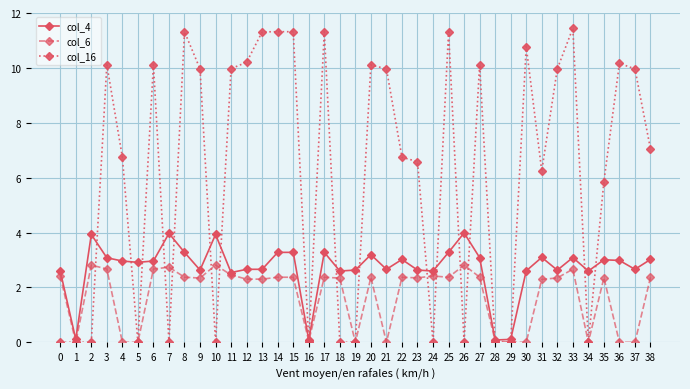

True or false: col_16 and col_4 intersect in this chart.

True